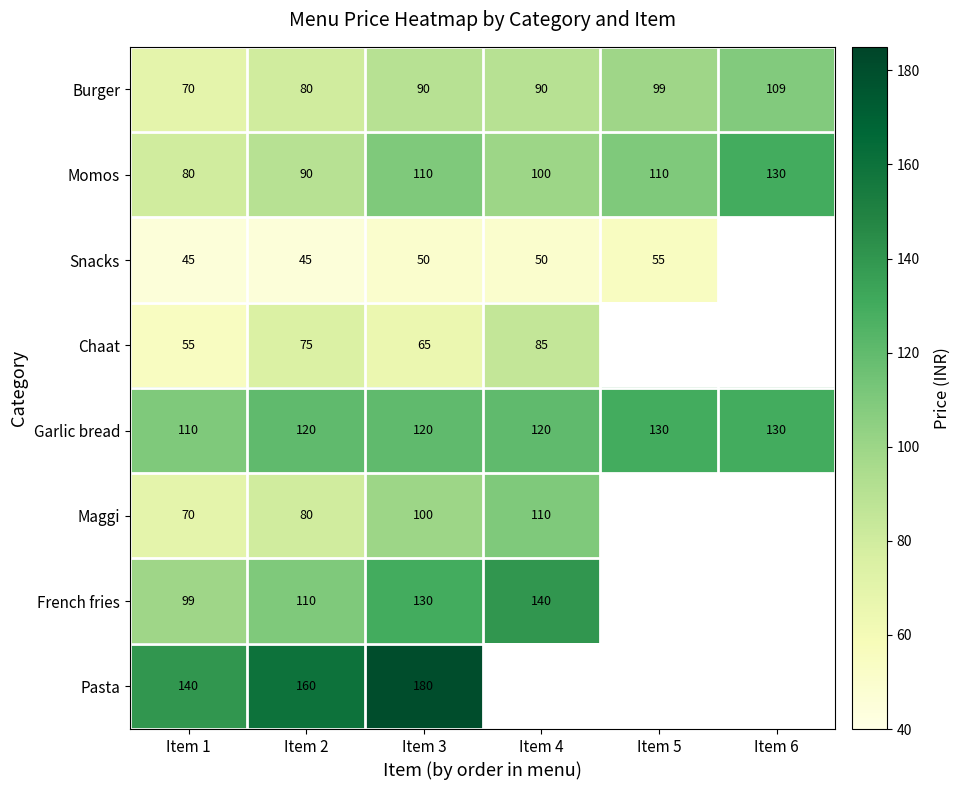

Is it true that Burger equals 135.5 at Item 3?

False